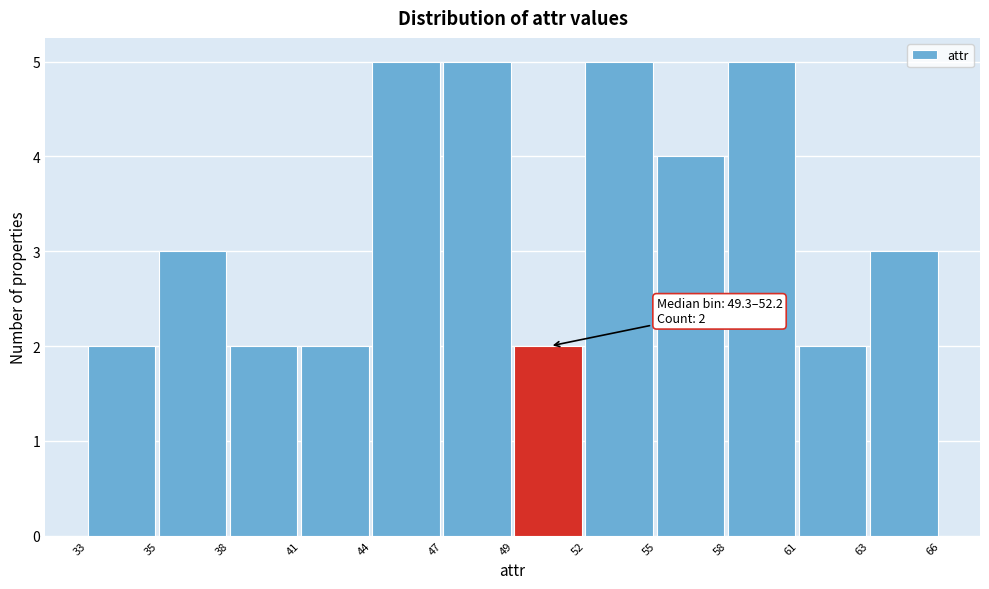

Reading left to right, extract all data points from this chart.

2	3	2	2	5	5	2	5	4	5	2	3